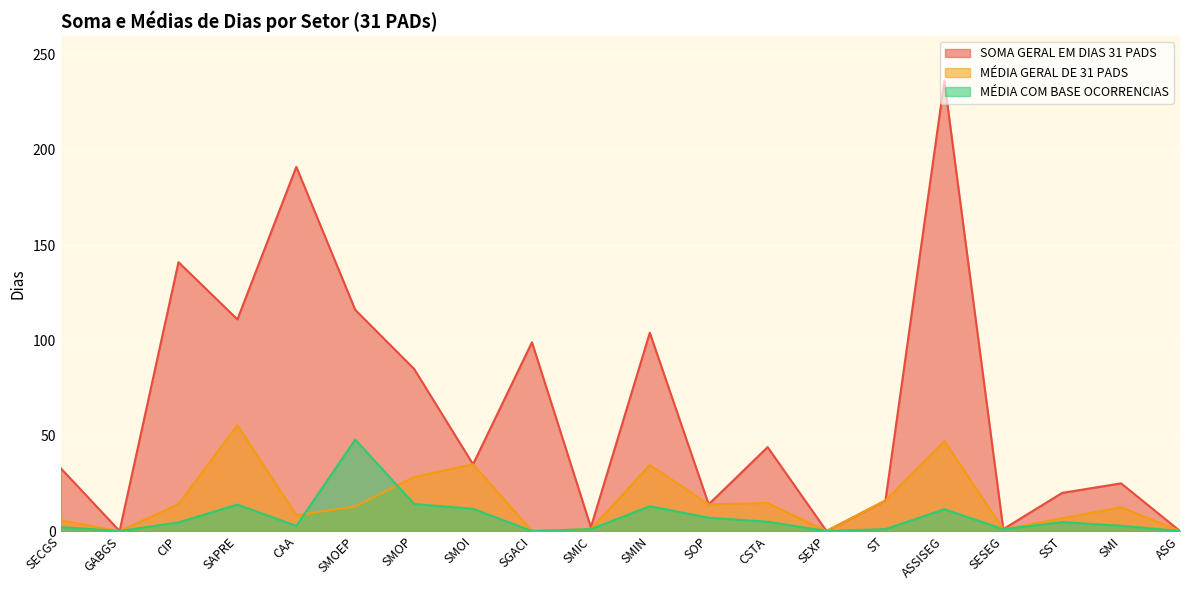

What is the difference between the SOMA GERAL EM DIAS 31 PADS values at CSTA and SOP?

30.0